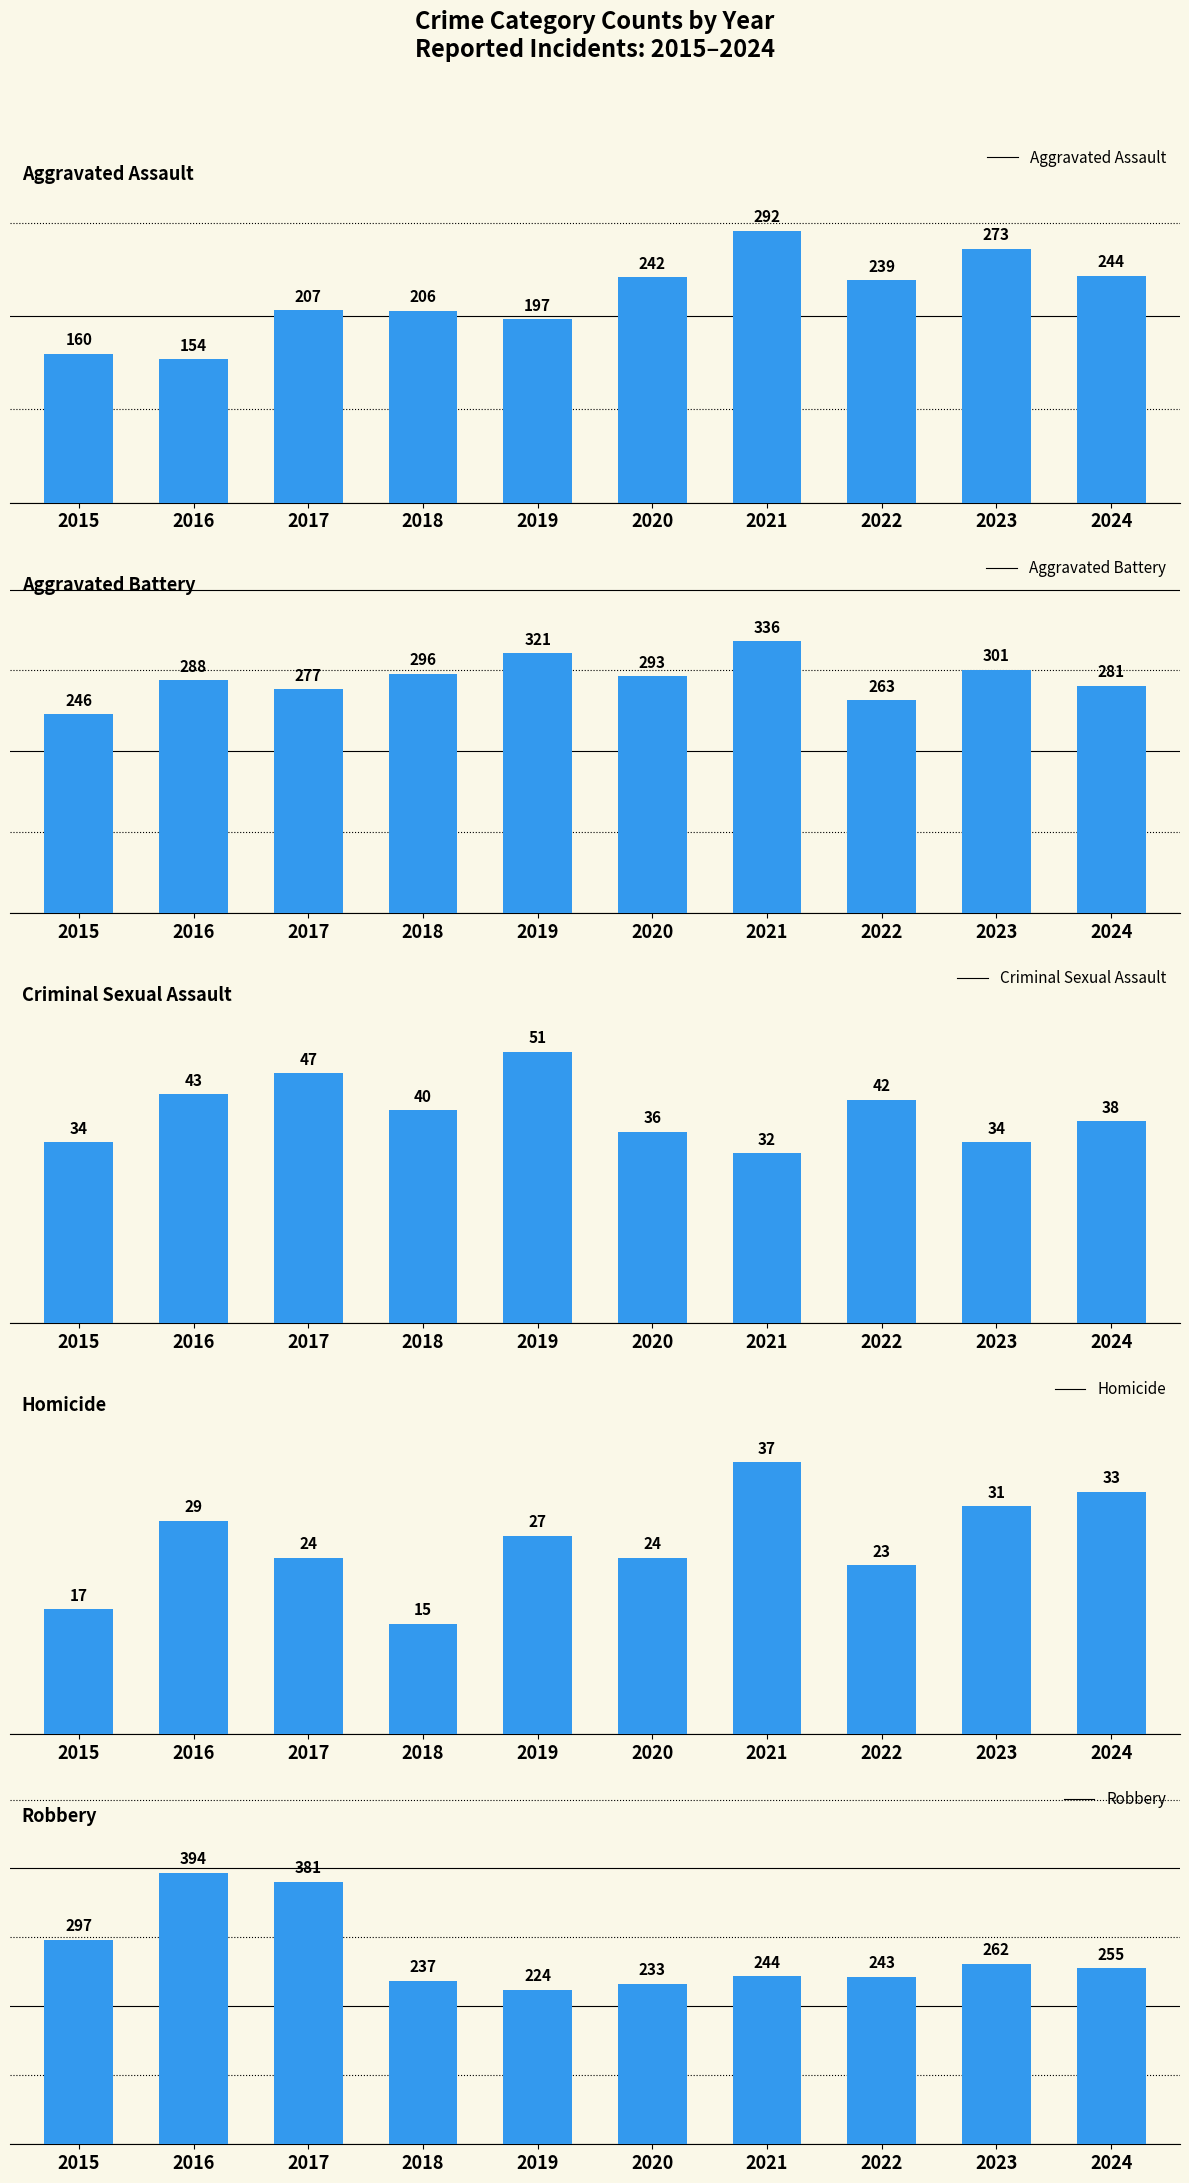

Is it true that Robbery equals 78 at 2018?

False